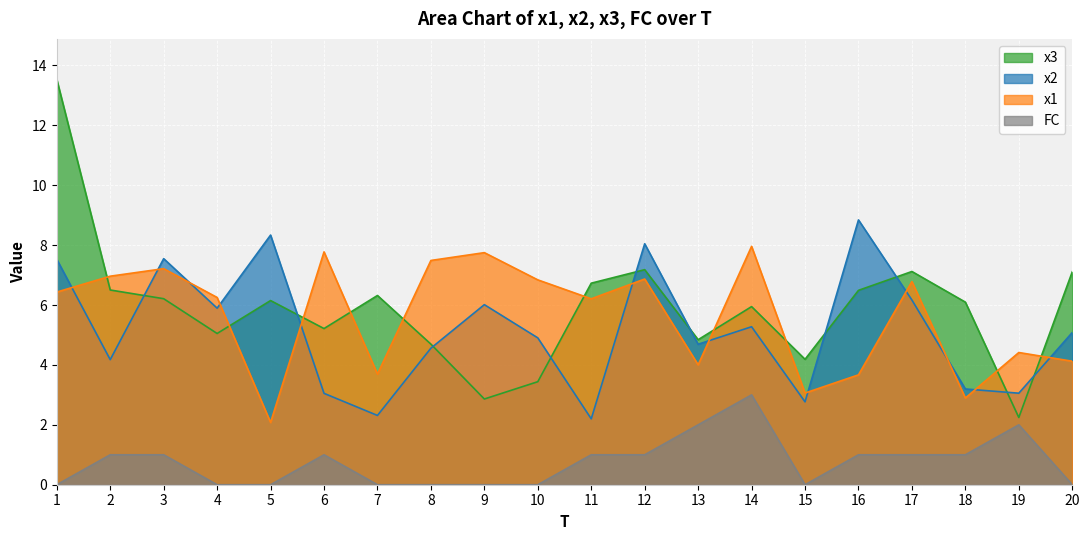

What is the maximum value for FC?

3.0